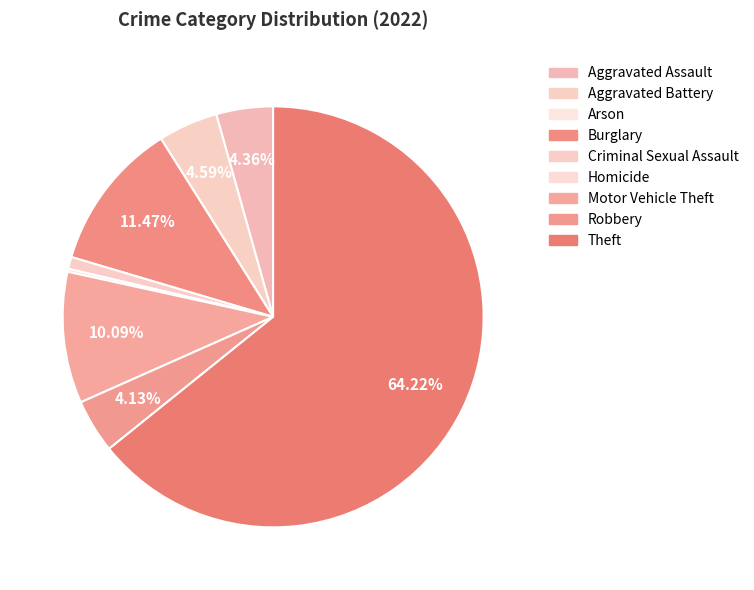

How many segments does this pie chart have?

9